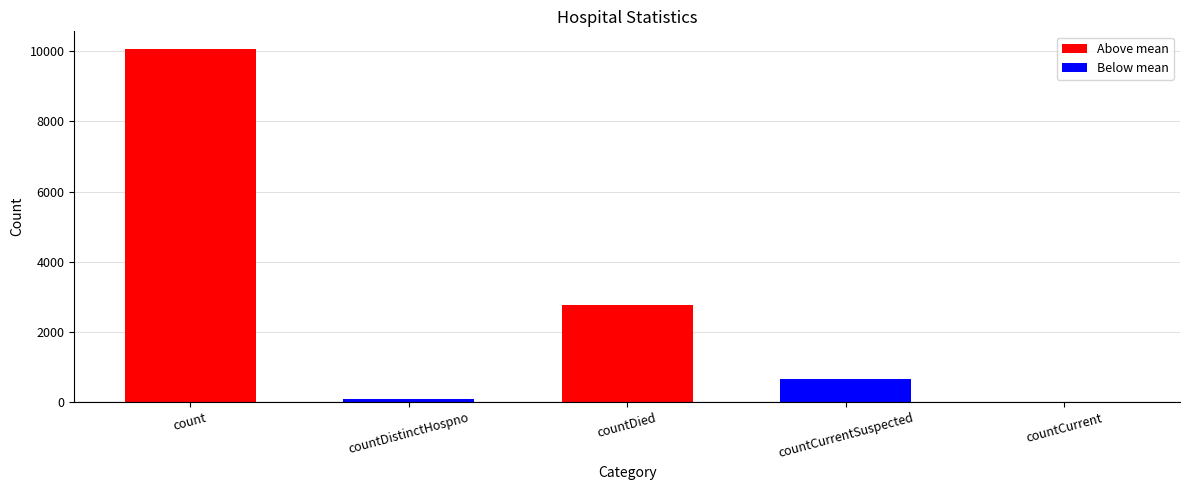

What is the maximum value shown in the chart?

10062